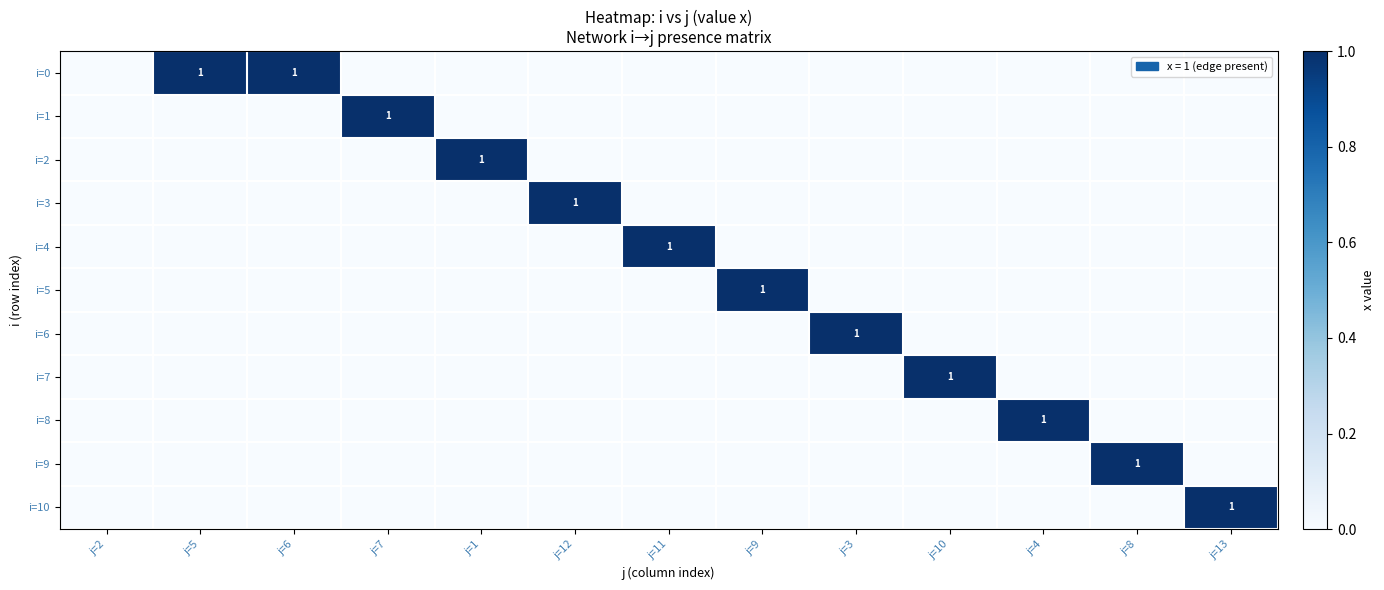

Is it true that i=7 equals 2 at j=10?

False